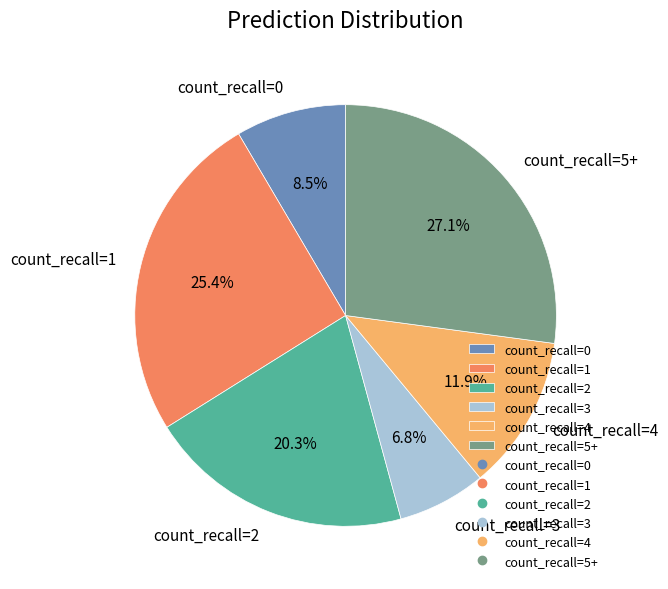

Which slice is the smallest?

count_recall=3